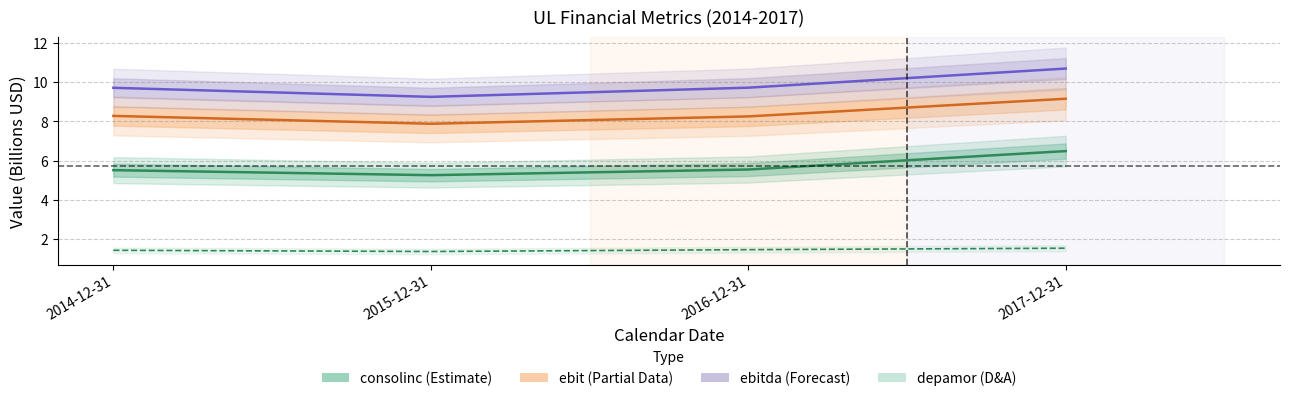

Which category has the highest value in the ebitda (EBITDA) series?

2017-12-31